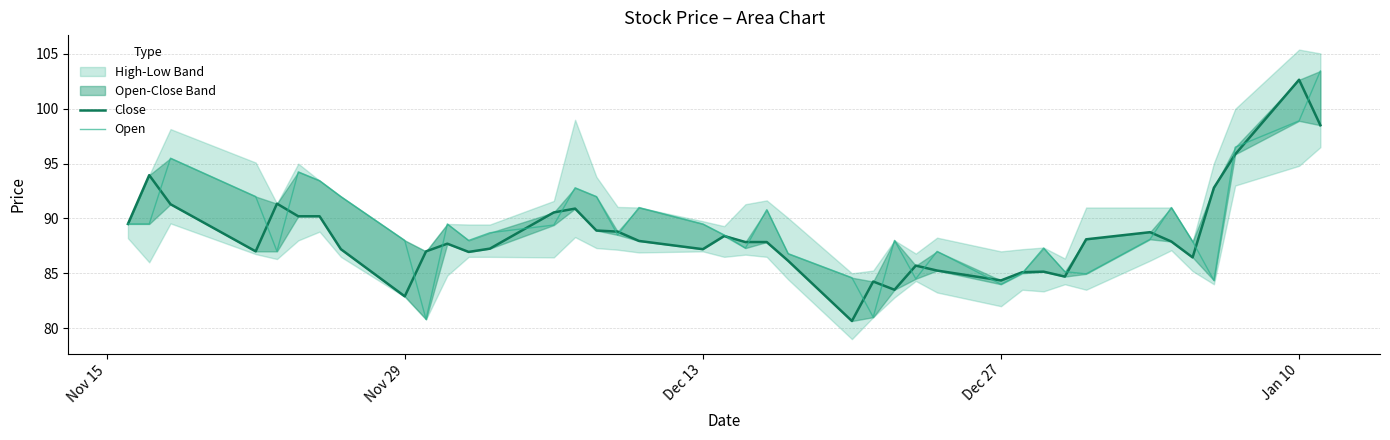

How many categories are shown in the chart?

40